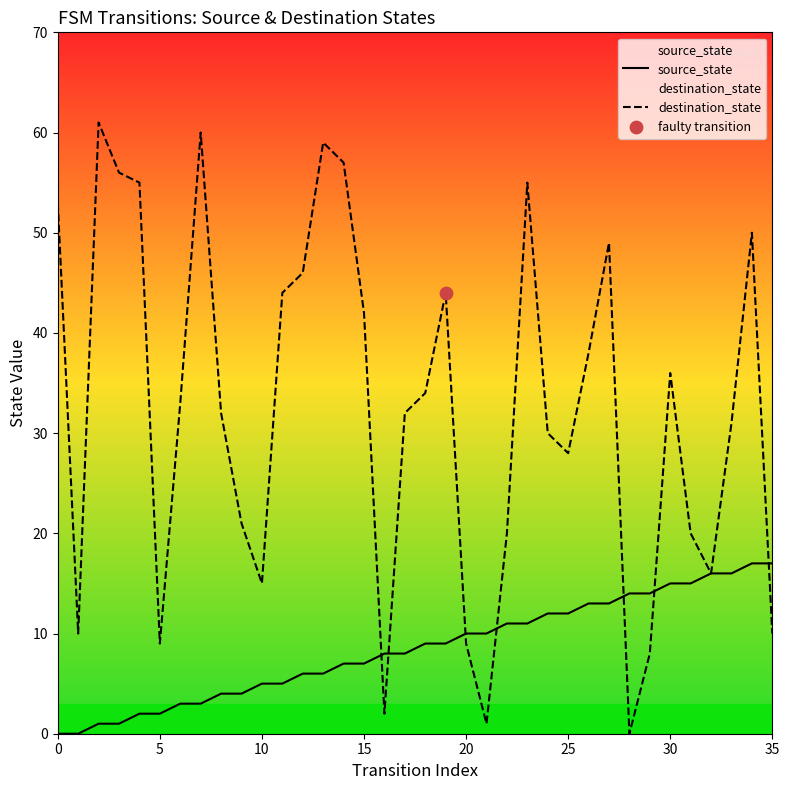

At which category is the sum across all series the highest?

34